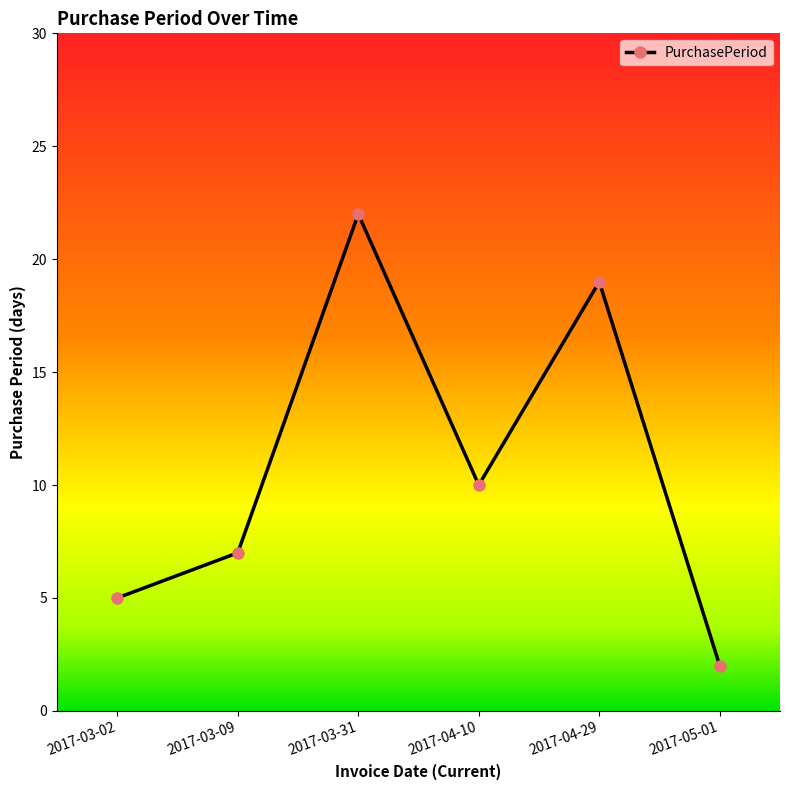

Approximately how many times larger is the value at 2017-04-10 compared to 2017-05-01?

5.0